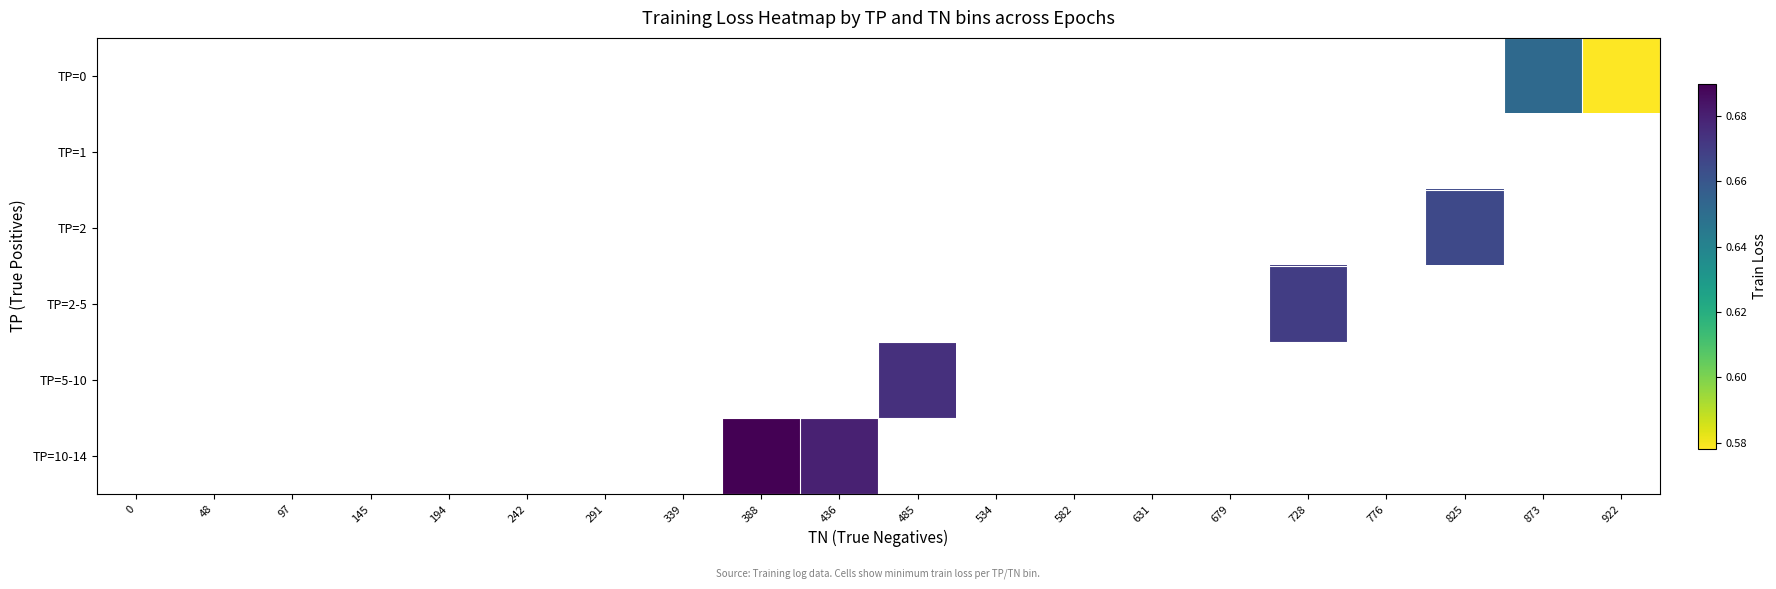

How many series are shown in this chart?

6